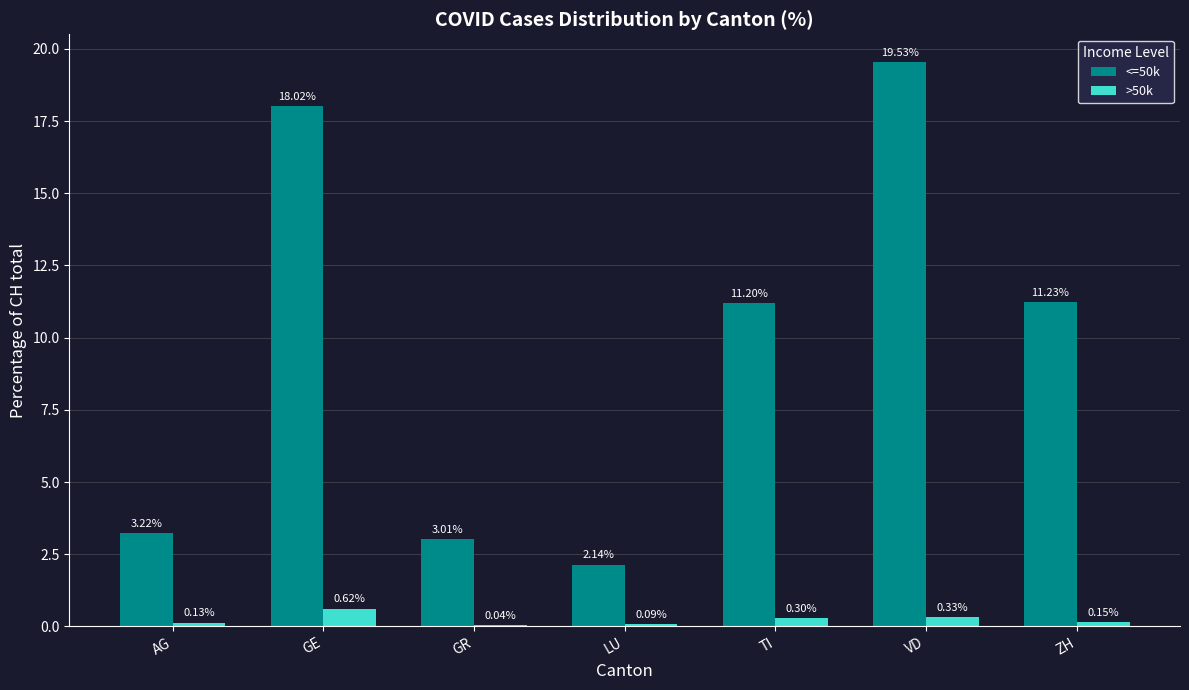

What is the sum of all >50k values?

1.7